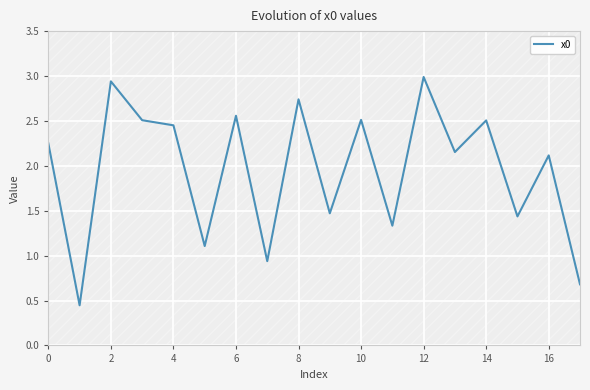

Reading right to left, extract all data points from this chart.

0.7	2.1	1.4	2.5	2.2	3.0	1.3	2.5	1.5	2.7	0.9	2.6	1.1	2.5	2.5	2.9	0.4	2.2